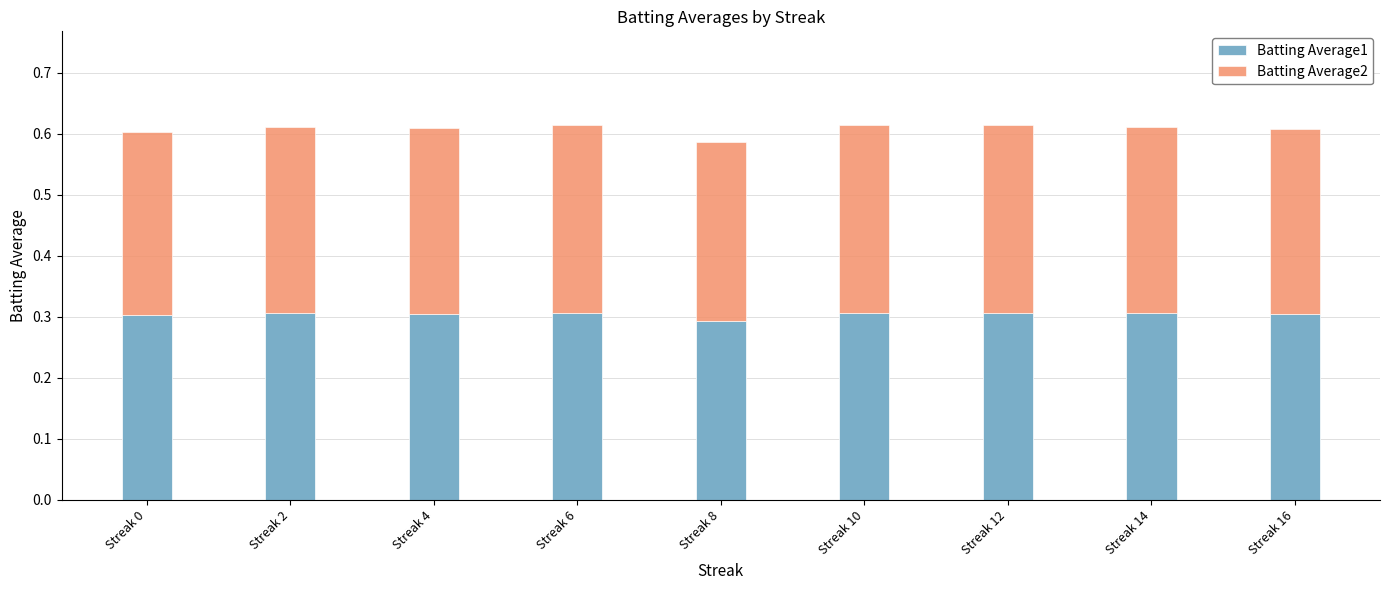

Does the chart contain any negative values?

No